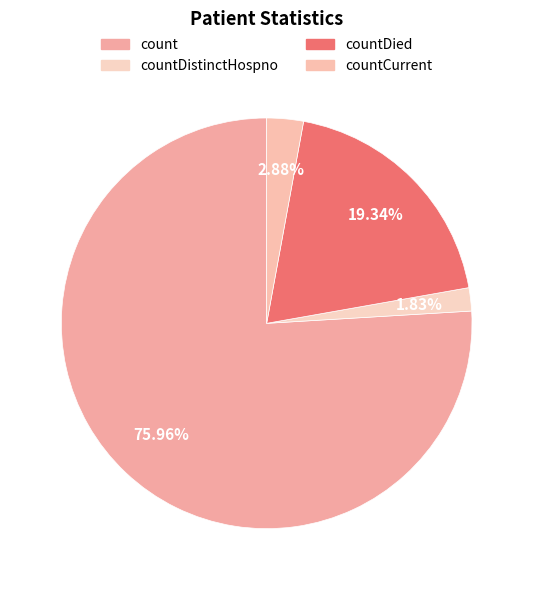

How many slices are in this pie chart?

4